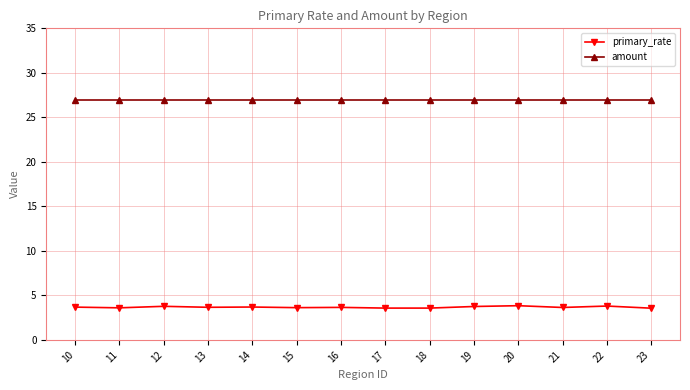

Does the chart have visible grid lines?

Yes